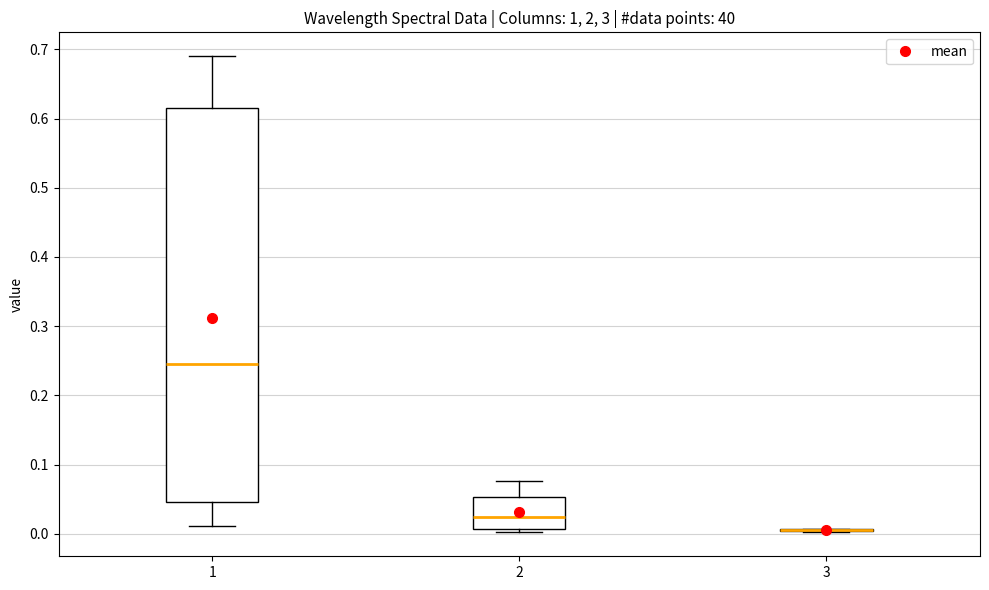

Reading left to right, read every box against the y-axis: the position of its median line, the range the box covers, and the ends of its whiskers. The values are not printed on the chart, so give them approximately, as read against the axis.

1: median 0.25, box 0.05 to 0.61, whiskers 0.01 to 0.69
2: median 0.02, box 0.01 to 0.05, whiskers 0.00 to 0.08
3: box collapsed to a line at 0.01, whiskers 0.00 to 0.01